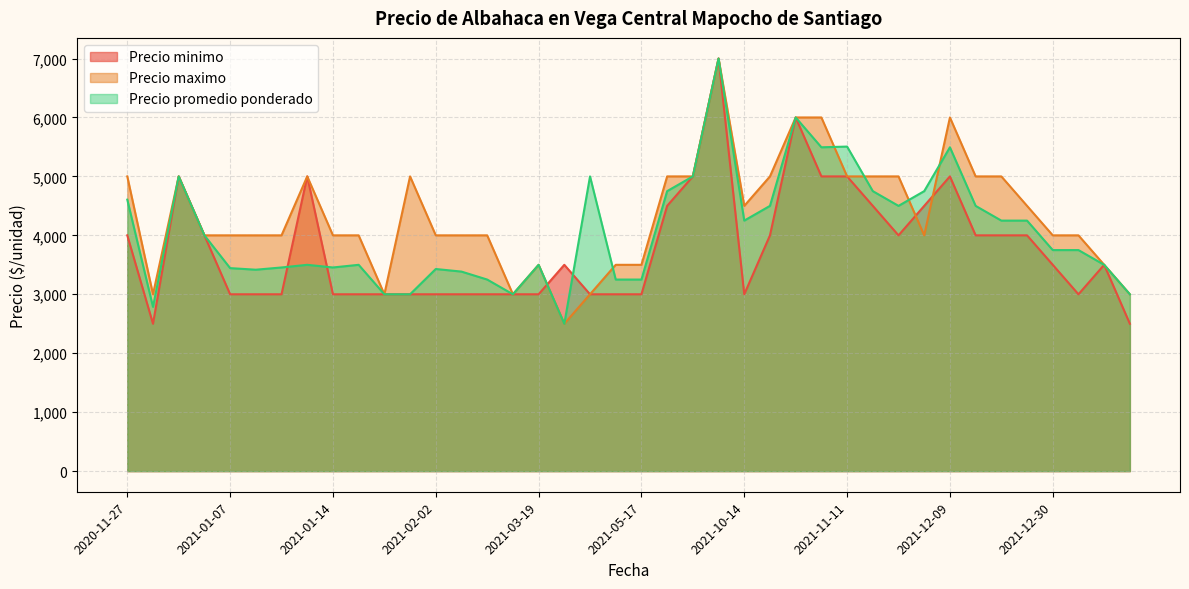

Read the Precio maximo value at 2021-12-30, to the nearest 10.

4000